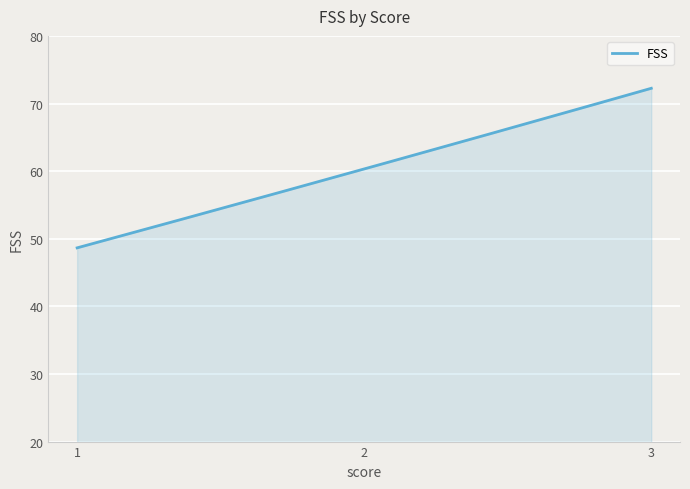

What is the minimum value shown in the chart?

48.7